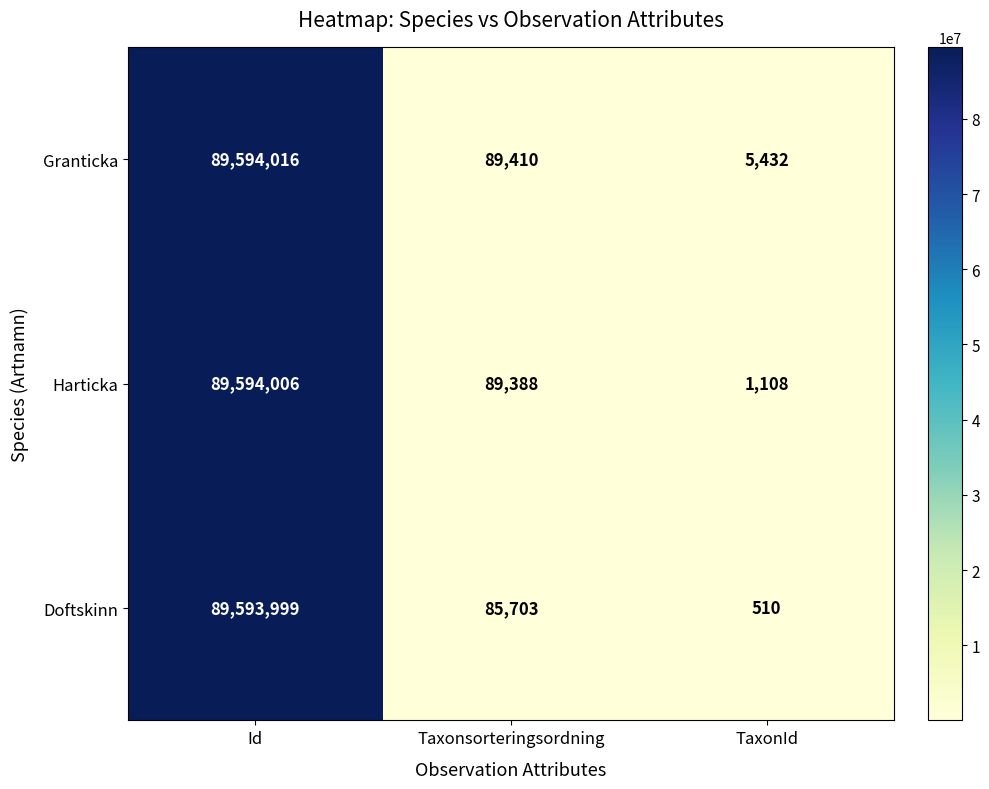

List the series in order of their peak value, highest first.

Granticka, Harticka, Doftskinn